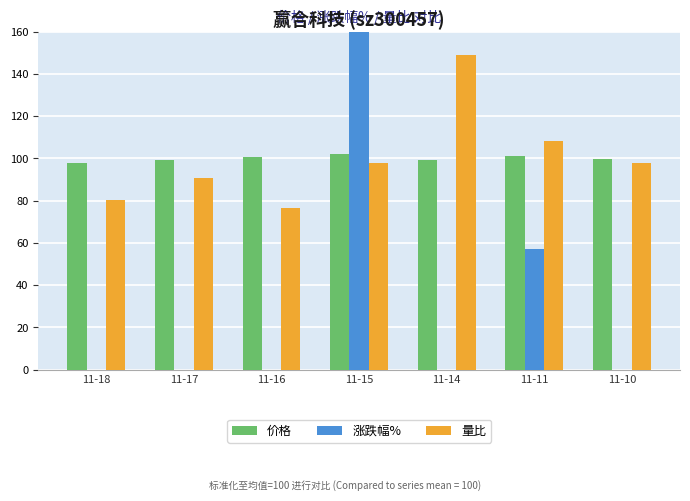

Is the value of 涨跌幅% at 11-18 greater than the value of 价格 at 11-11?

No